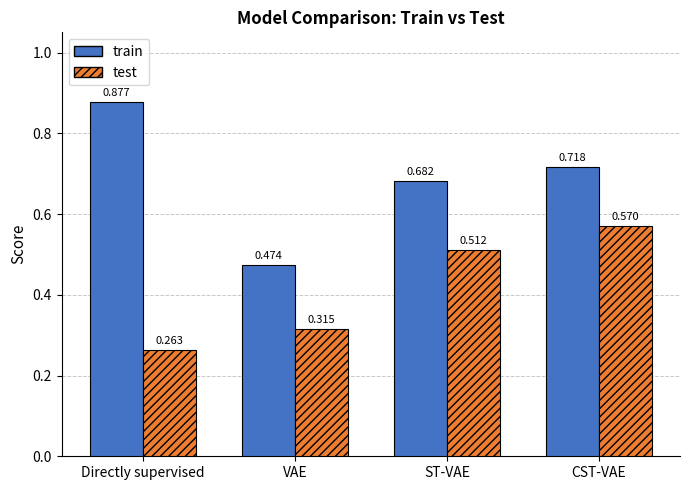

What is the sum of all test values?

1.7